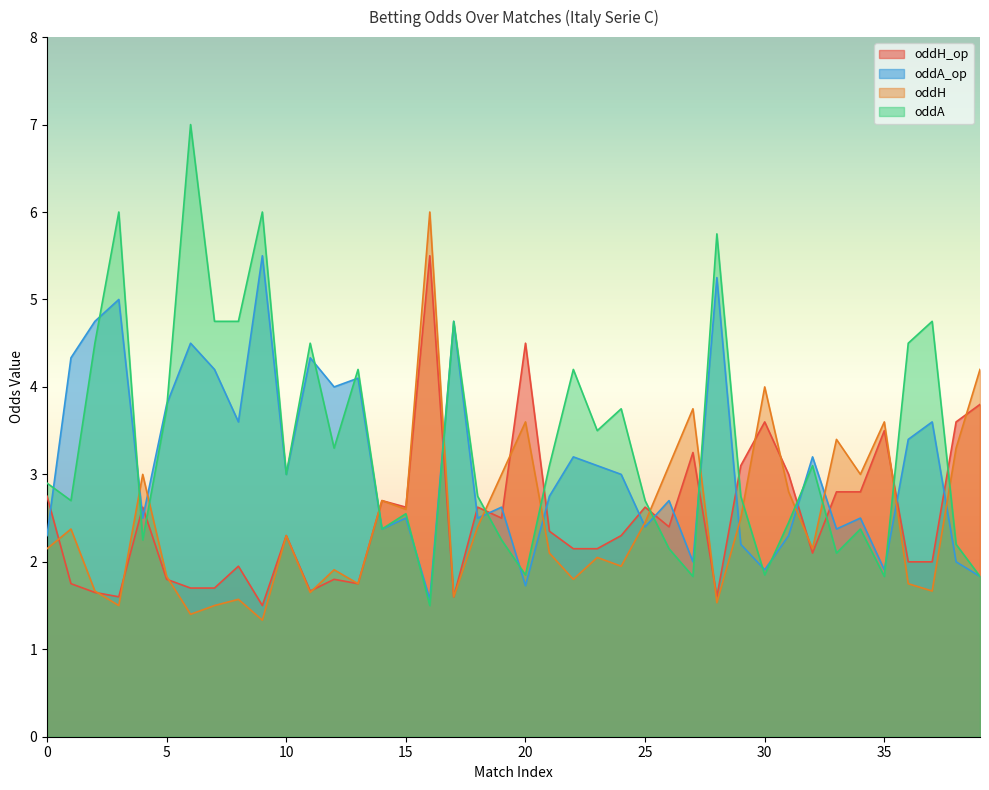

How many series are shown in this chart?

4